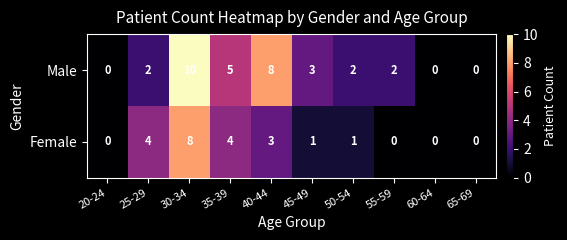

What is the difference between the maximum and second lowest values in the Female series?

8